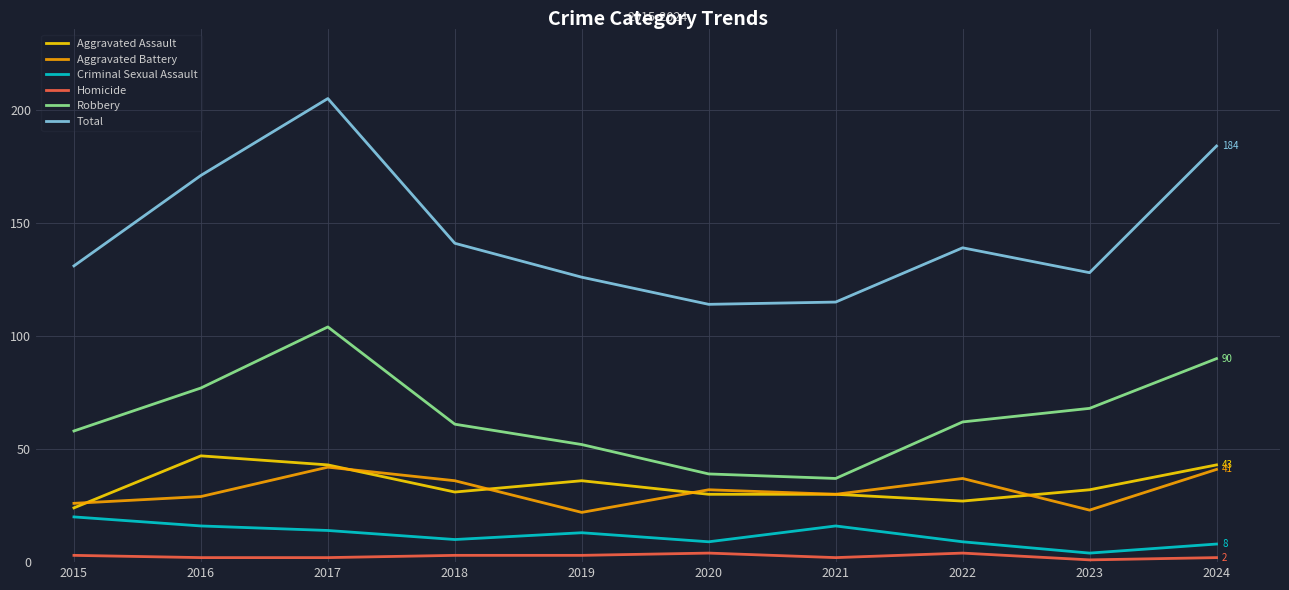

How many lines are shown in the chart?

6